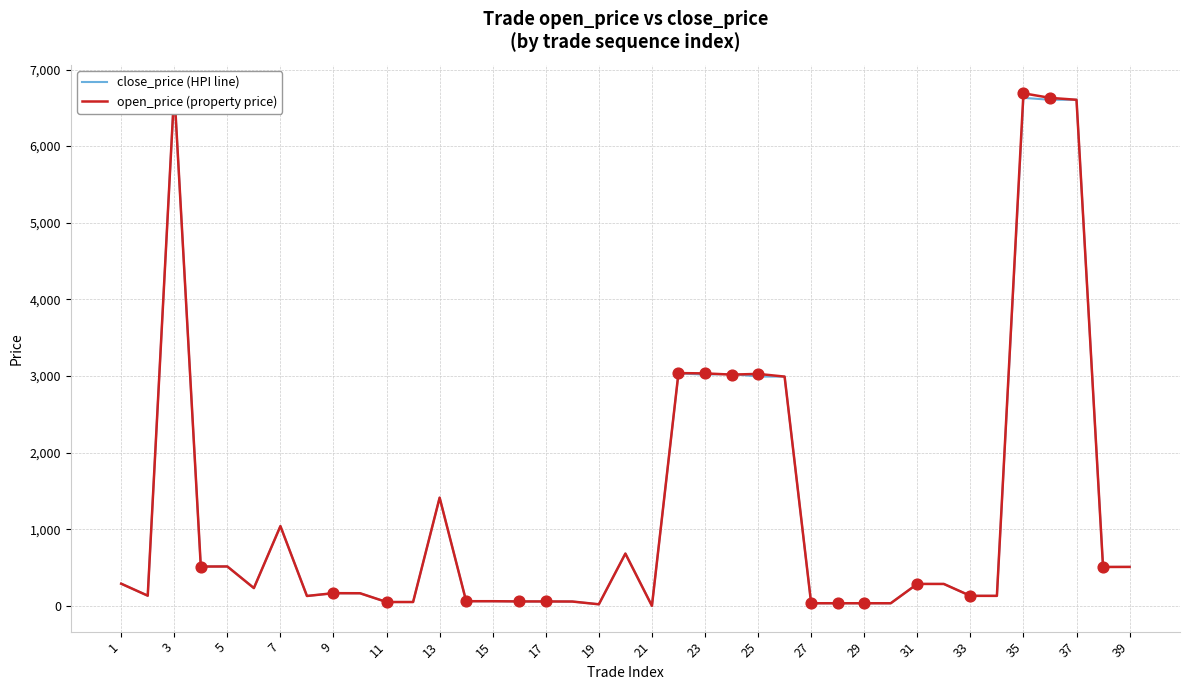

Which series has the largest Y range (max minus min)?

close_price (HPI line)